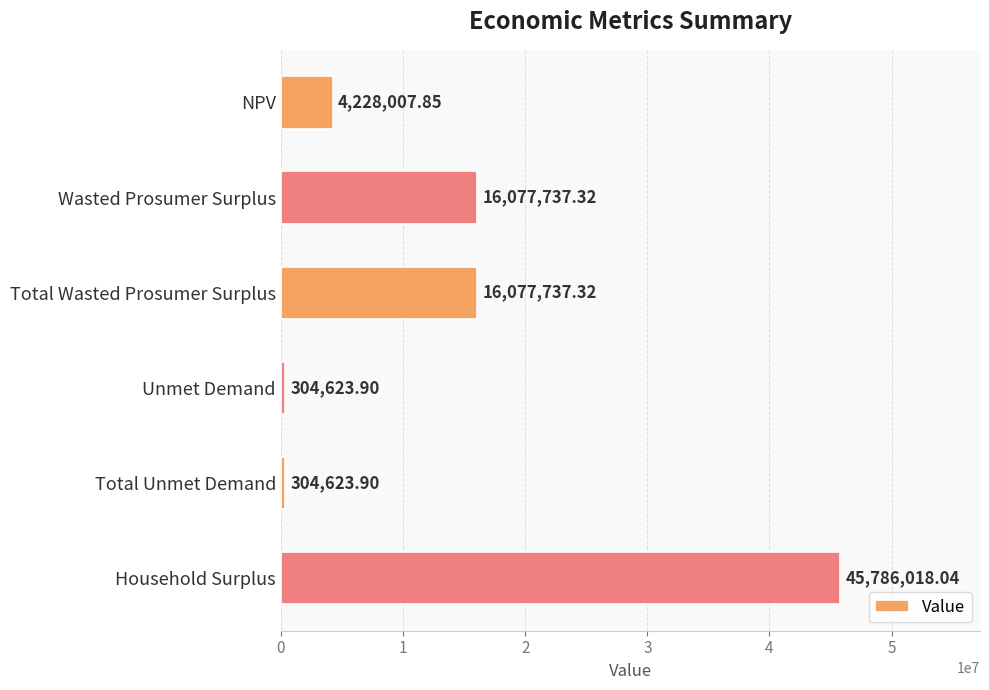

What is the label of the 2nd bar from the bottom?

Total Unmet Demand